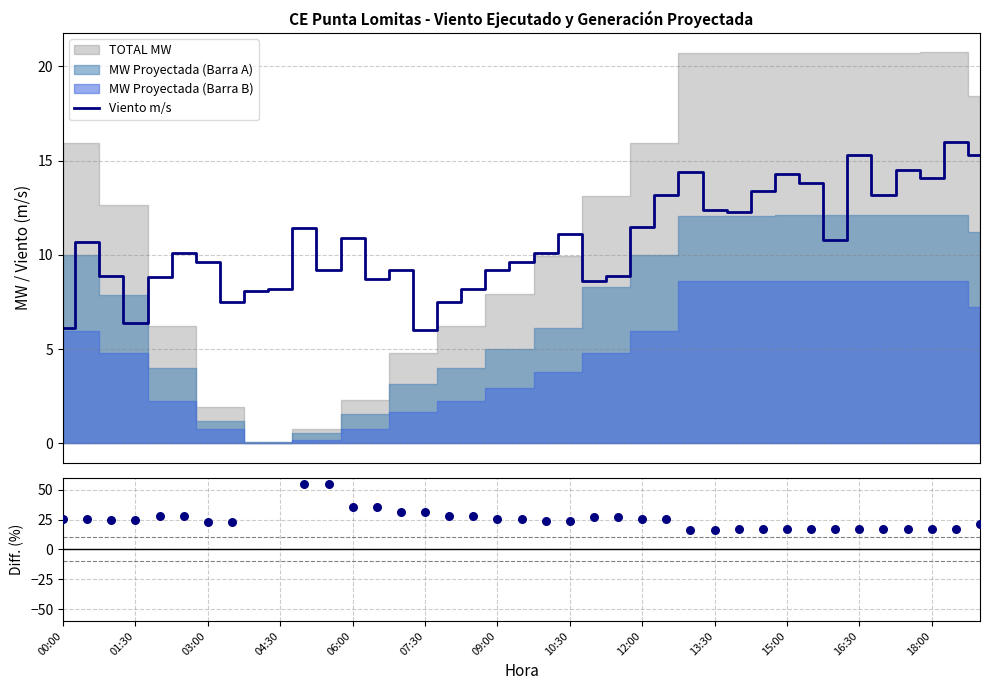

Which series has the largest total across all categories?

Diff. (%)